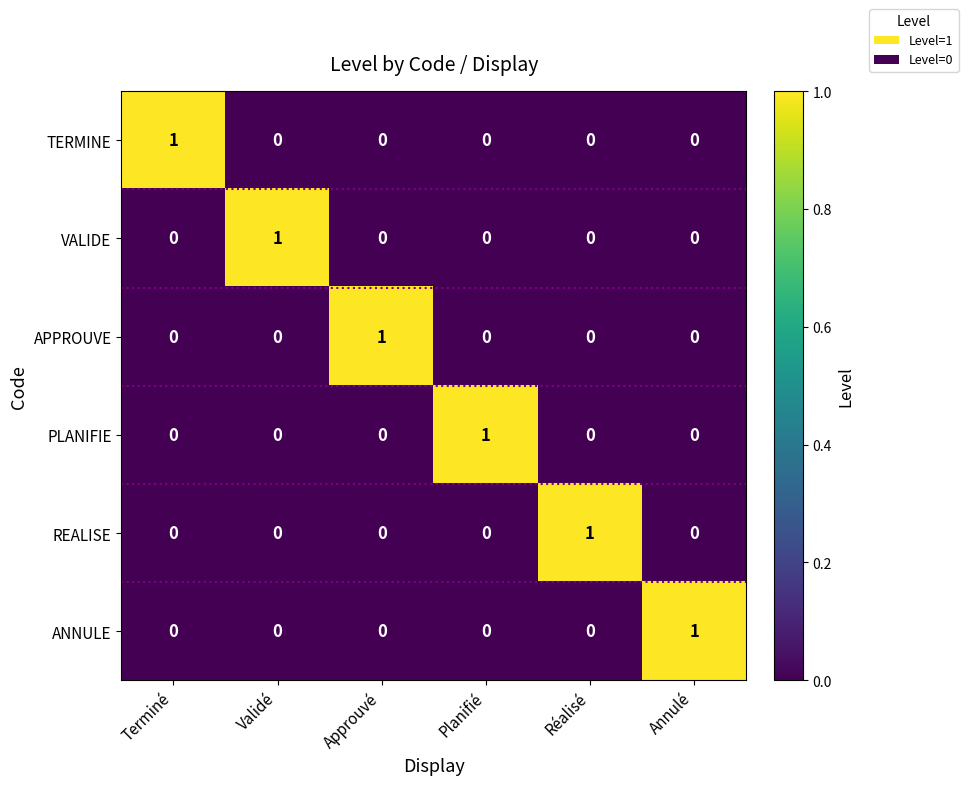

The TERMINE series shows 0 at Annulé. True or false?

True